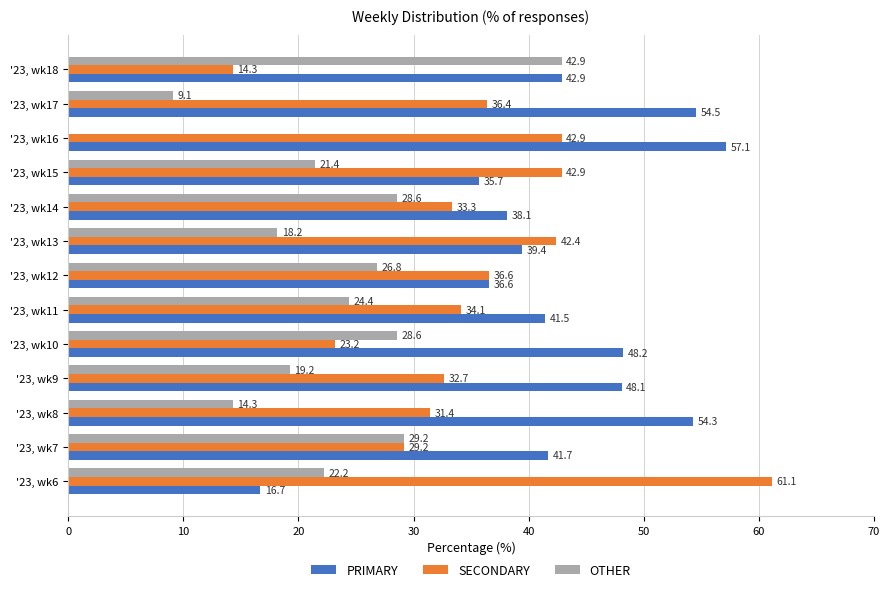

Between '23, wk8 and '23, wk11, which series saw the biggest shift?

PRIMARY